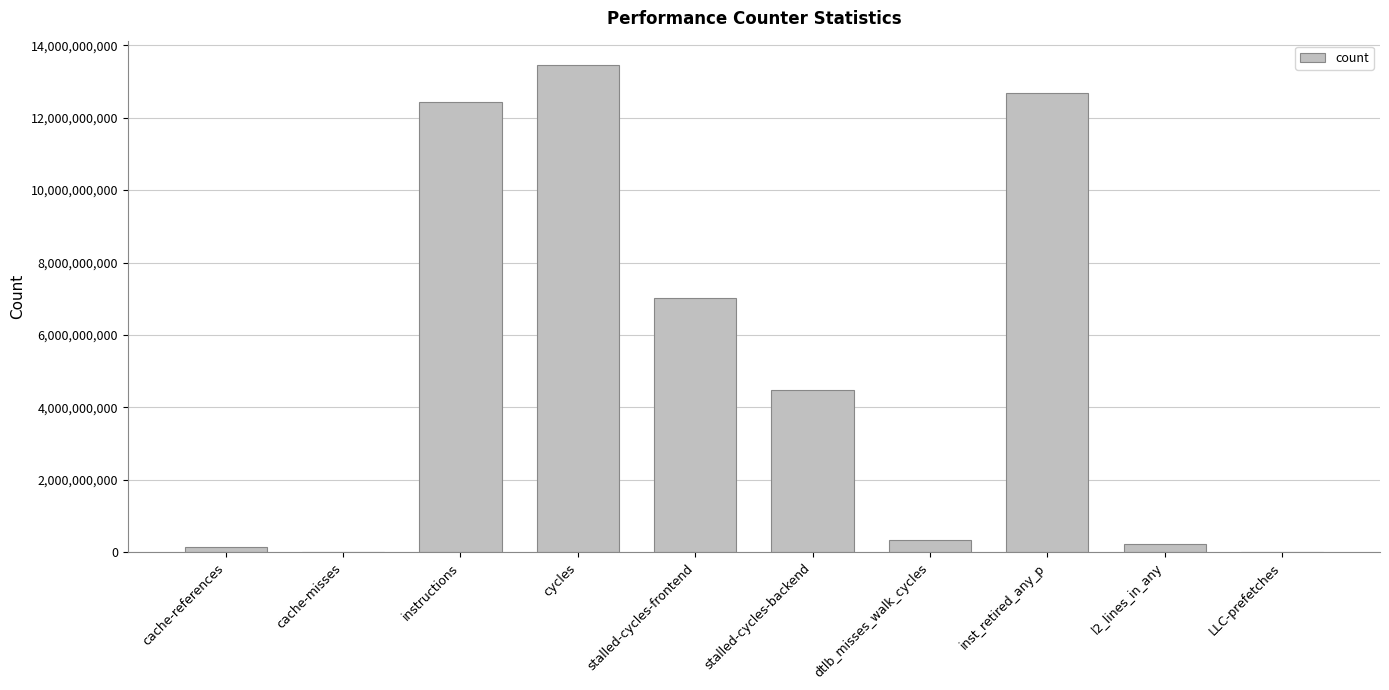

Between LLC-prefetches and inst_retired_any_p, which is larger?

inst_retired_any_p